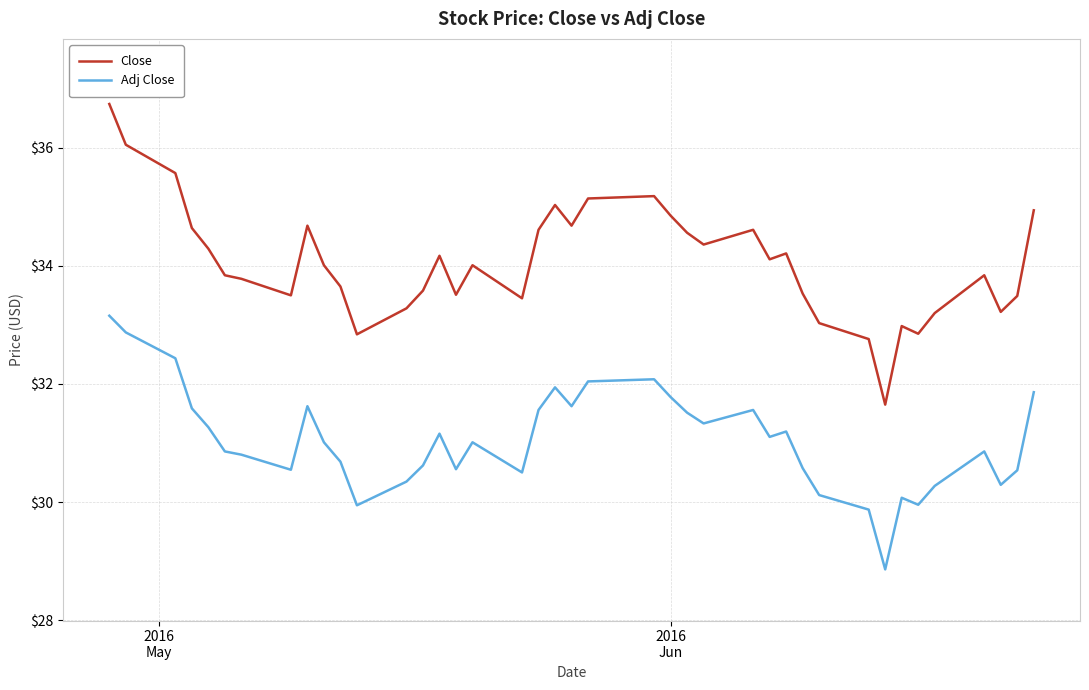

What is the difference between the maximum and minimum values in the Adj Close series?

4.3